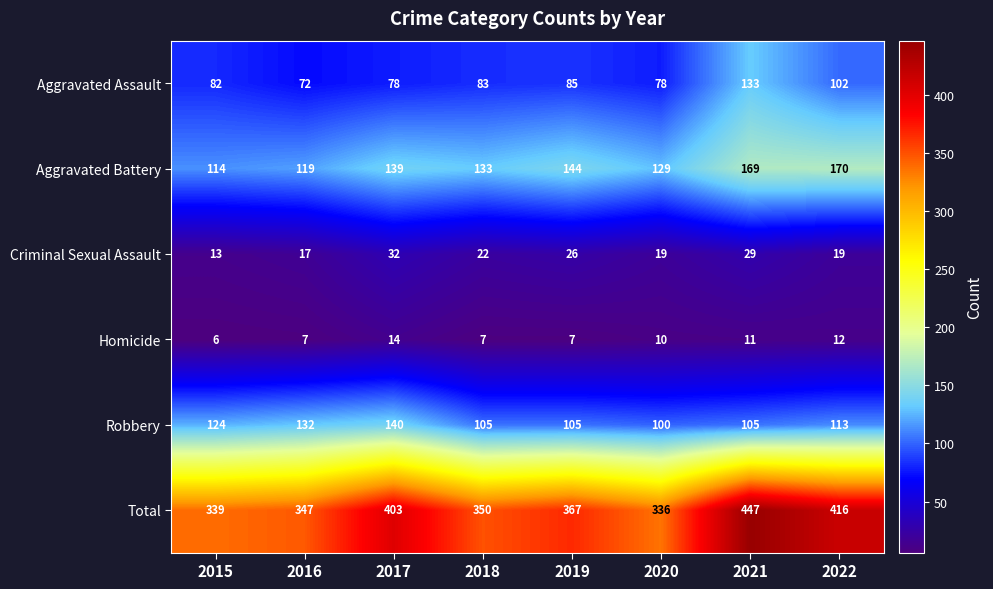

At which label does Robbery first exceed 113?

2015